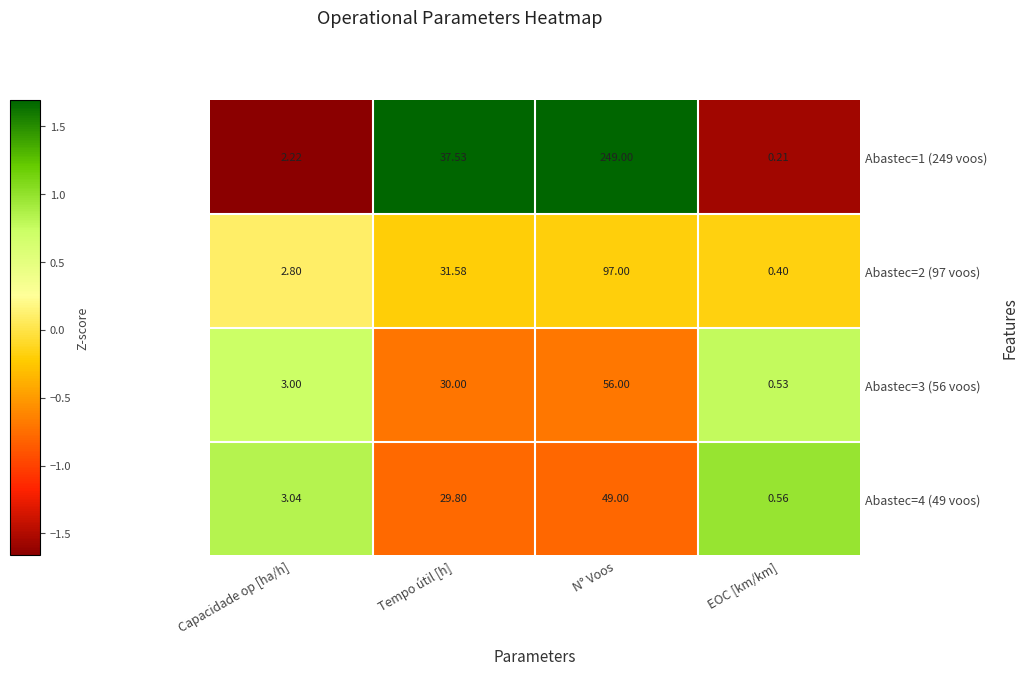

Which label corresponds to the smallest value in the chart?

EOC [km/km]